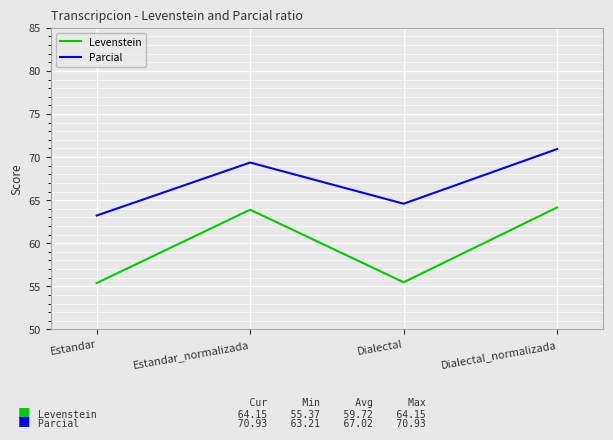

True or false: Levenstein has a value of 55.4 at Estandar.

True